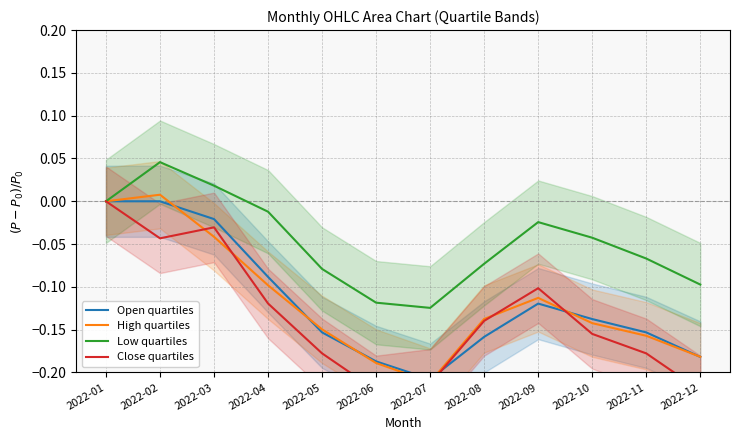

What is the value of the Close quartiles point at the 11th from the left?

-0.2